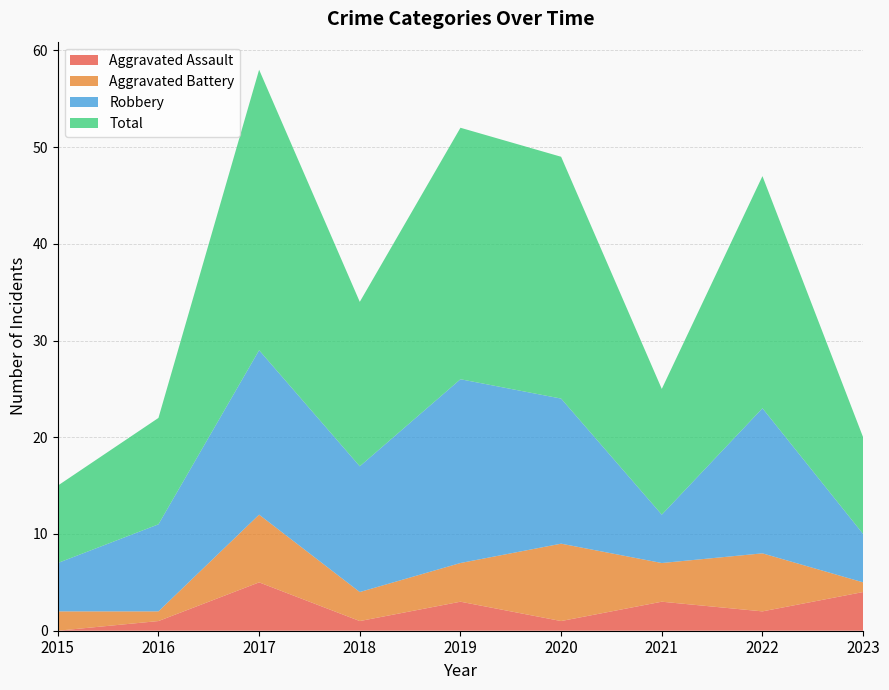

Reading right to left, extract all data points from this chart.

Aggravated Assault: 4	2	3	1	3	1	5	1	0
Aggravated Battery: 1	6	4	8	4	3	7	1	2
Robbery: 5	15	5	15	19	13	17	9	5
Total: 10	24	13	25	26	17	29	11	8